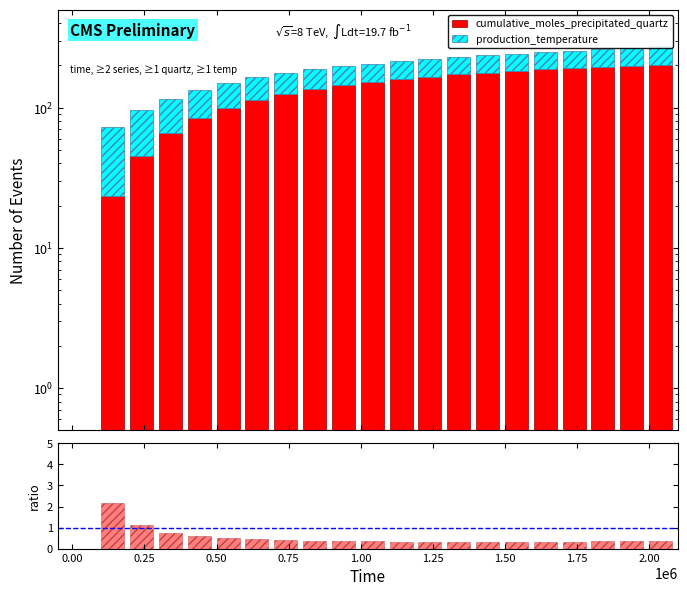

Does the chart contain any negative values?

No